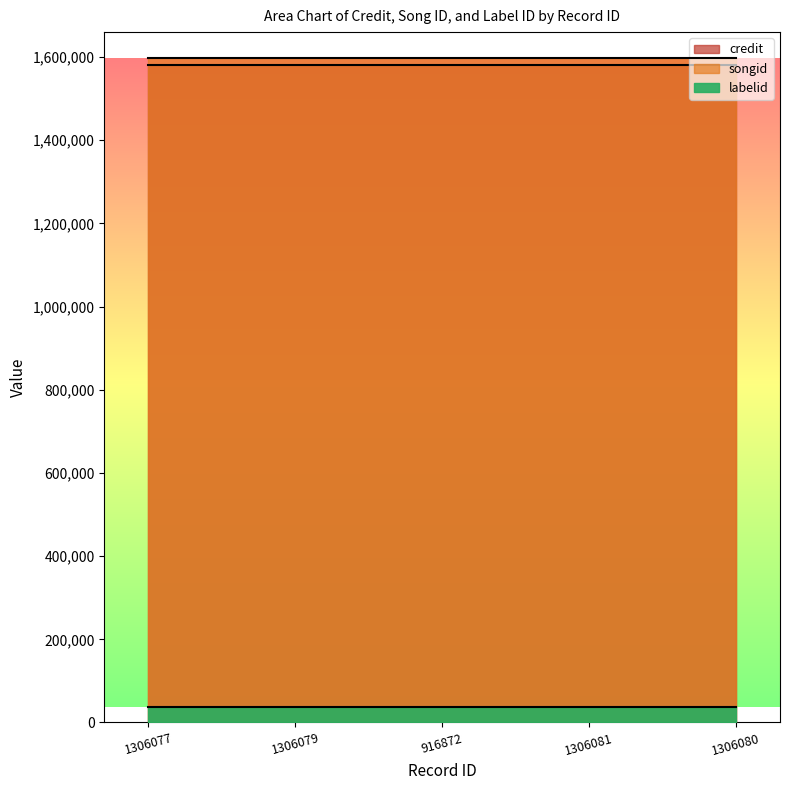

Reading right to left, transcribe all the data shown in this chart.

credit: 1306080=1581044	1306081=1581044	916872=1581044	1306079=1581044	1306077=1581044
songid: 1306080=1598444	1306081=1598444	916872=1598444	1306079=1598444	1306077=1598444
labelid: 1306080=38210	1306081=38210	916872=38210	1306079=38210	1306077=38210